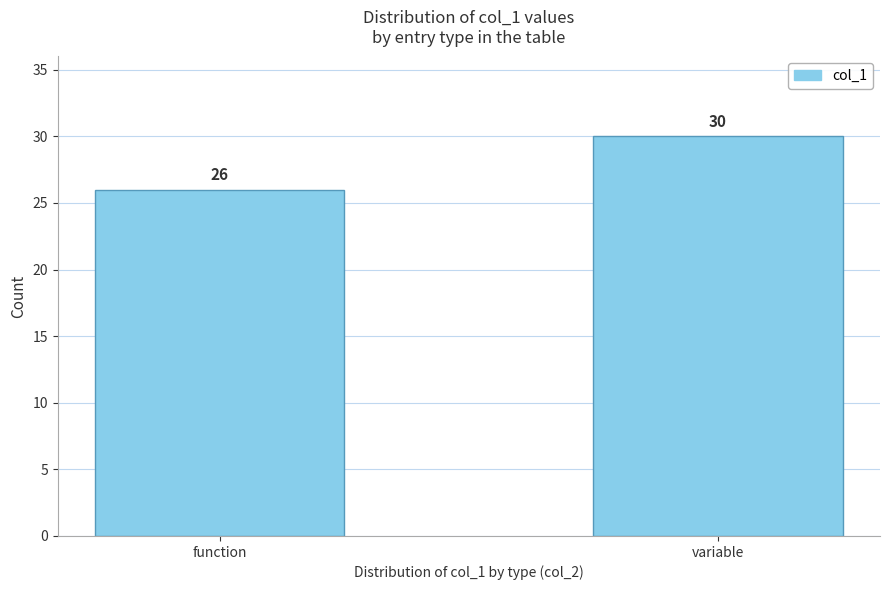

Reading right to left, transcribe all the data shown in this chart.

30	26